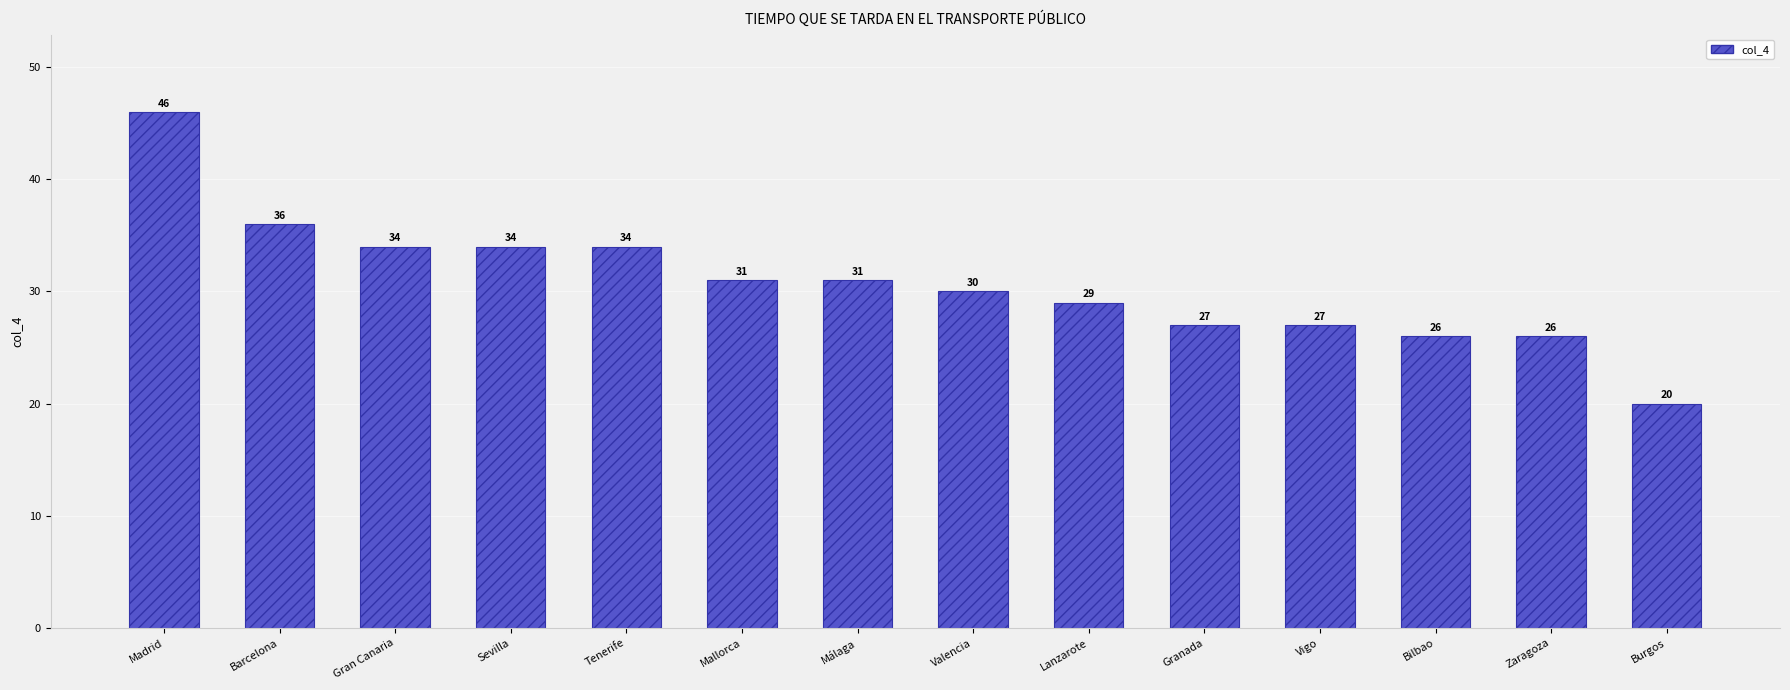

How many data points are less than 31?

7